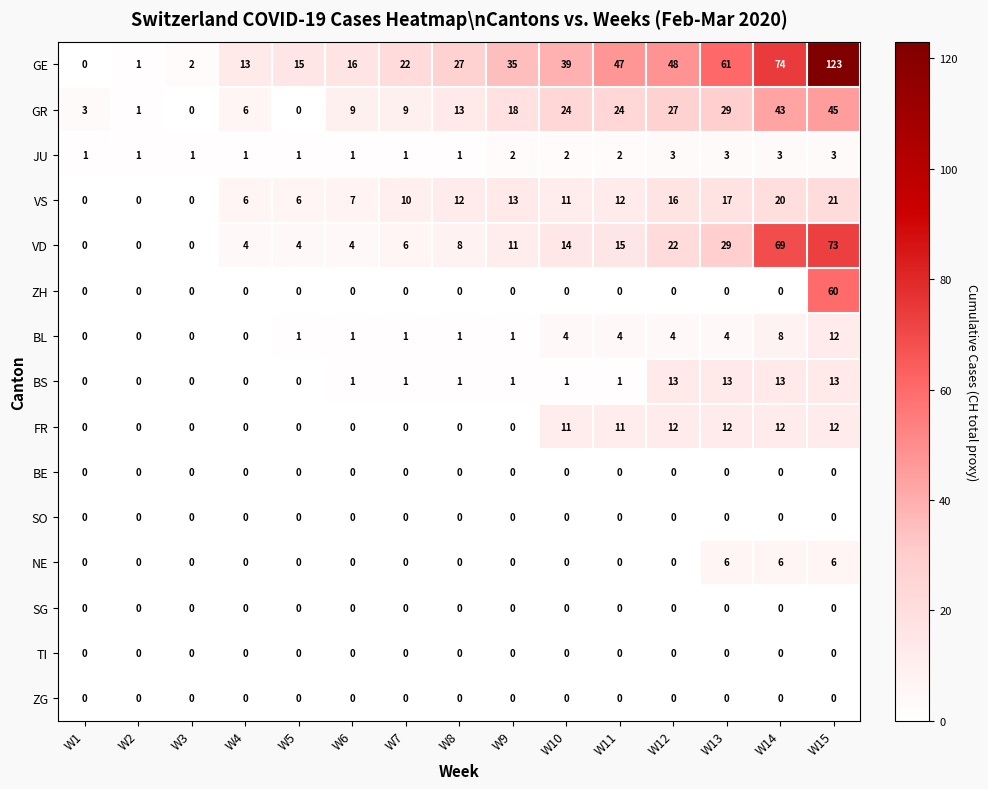

Count the number of categories in the chart.

15